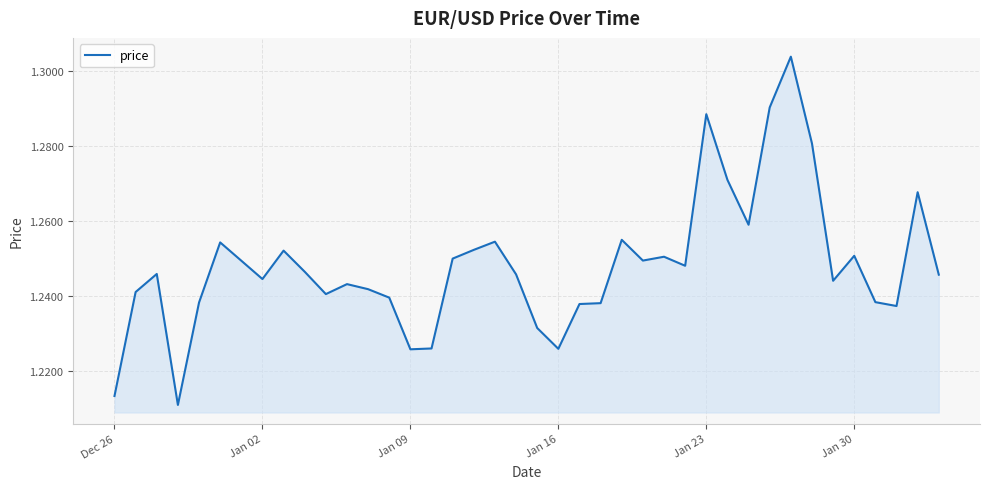

Does the chart display data point markers on the line(s)?

No